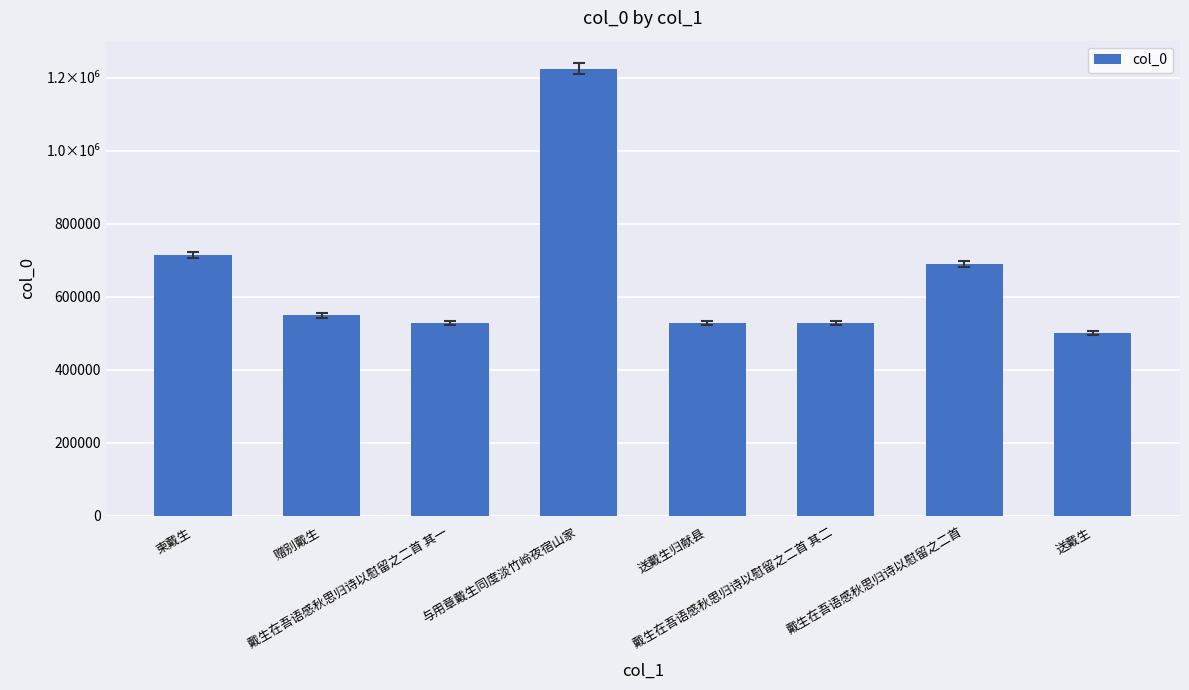

The chart shows a value of 1224564 at 与用章戴生同度淡竹岭夜宿山家. True or false?

True